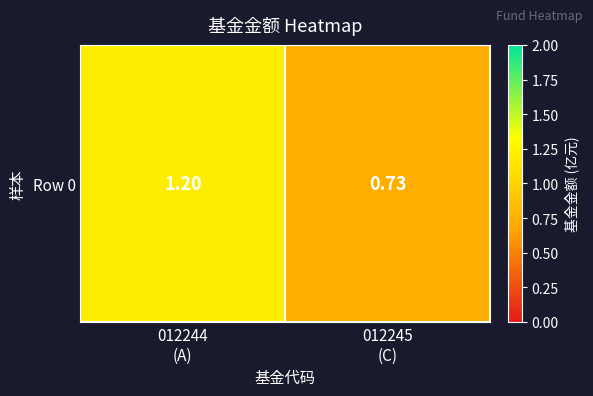

Rank the categories by value from highest to lowest.

012244
(A), 012245
(C)